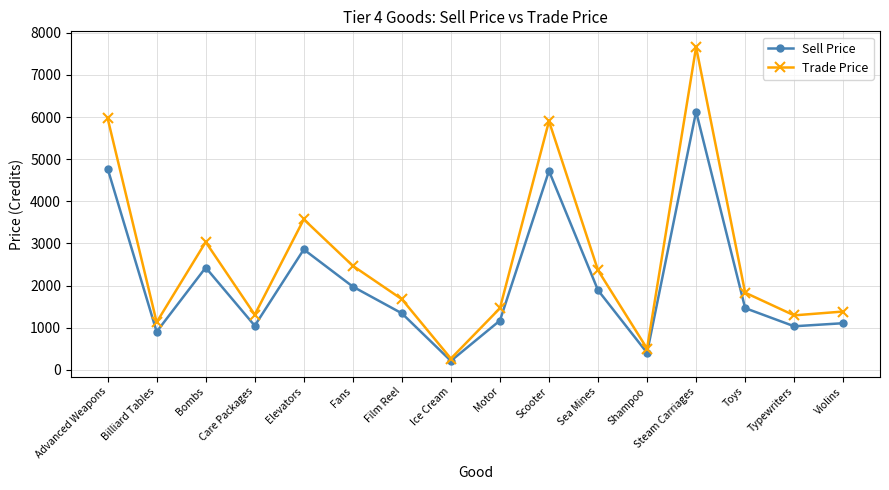

Rank the series by their average value, from lowest to highest.

Sell Price, Trade Price